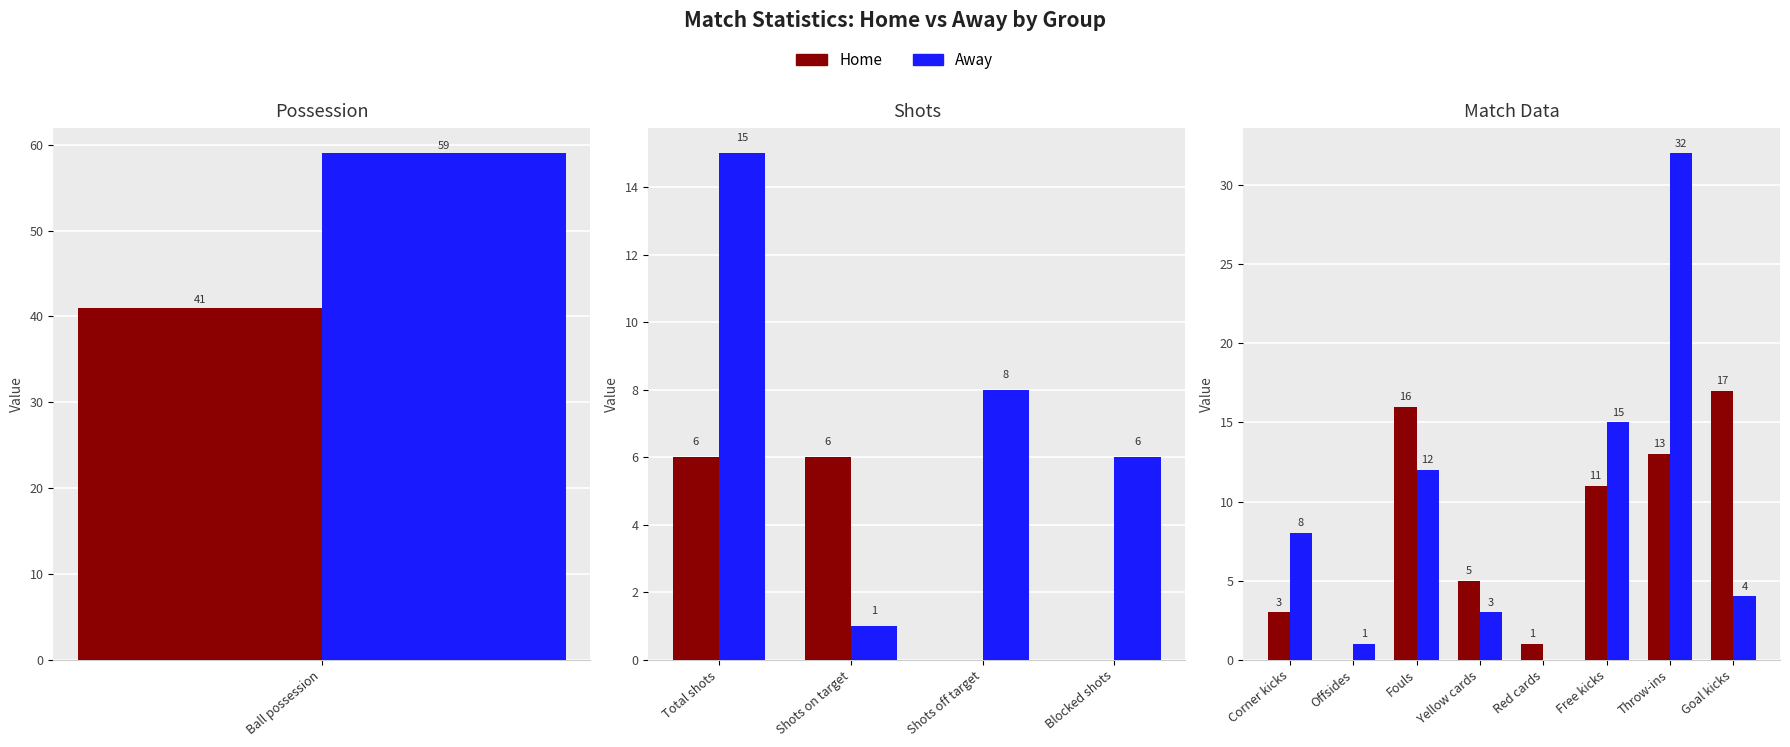

Read the Home value at Fouls.

16